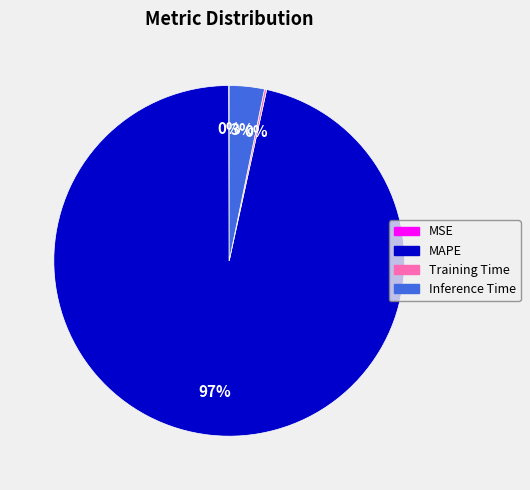

Which slice is the largest?

MAPE